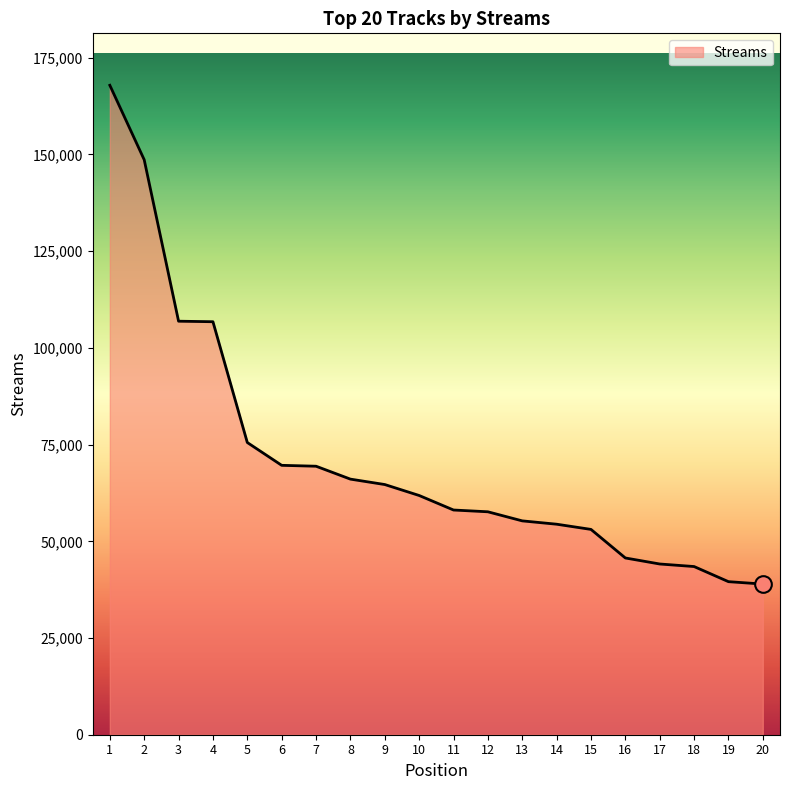

Which label corresponds to the largest value in the chart?

1